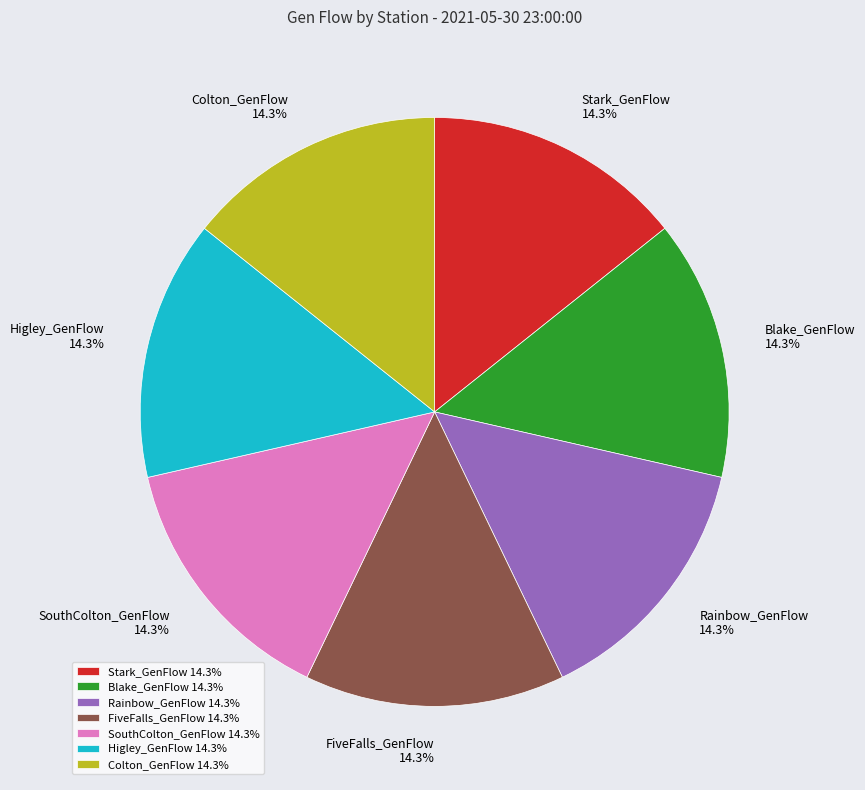

What percentage is NOT represented by FiveFalls_GenFlow?

85.7%